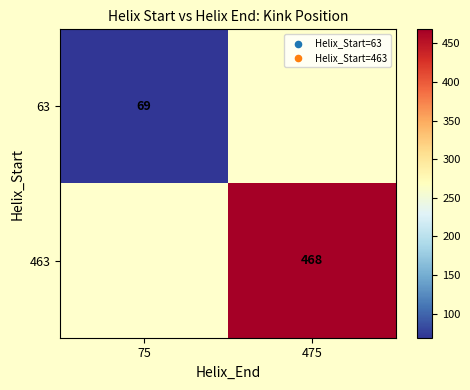

Is it true that 63 equals 69 at 75?

True